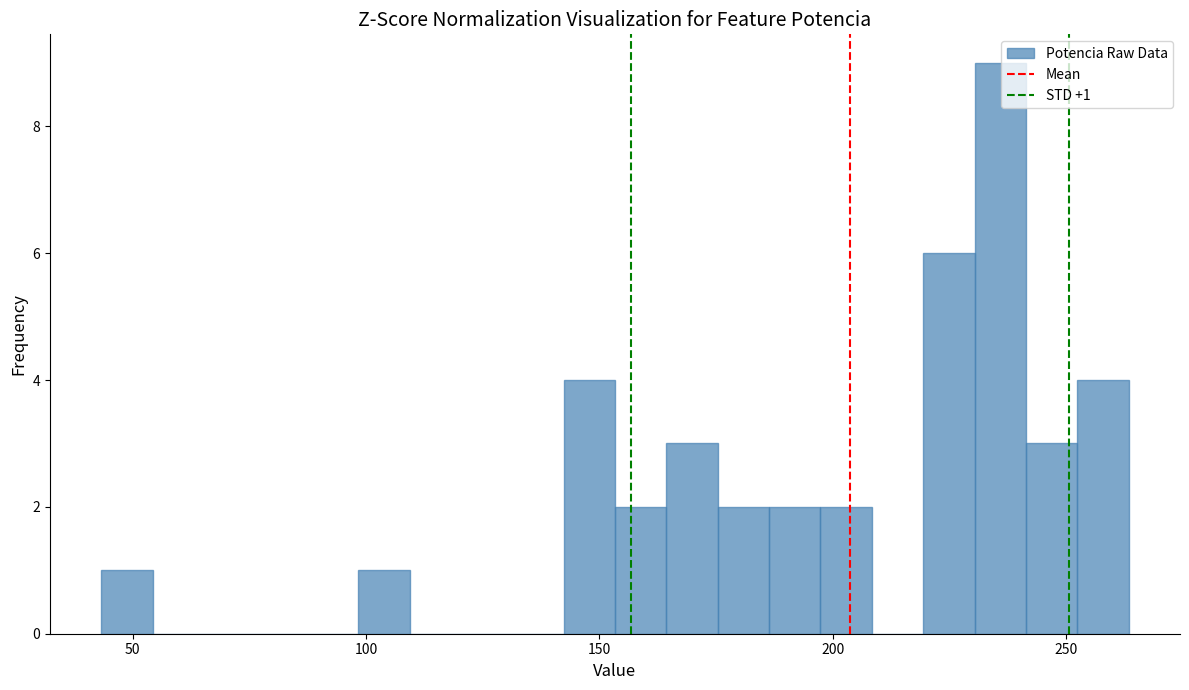

Read against the x-axis, roughly where is the centre of the tallest bar?

235